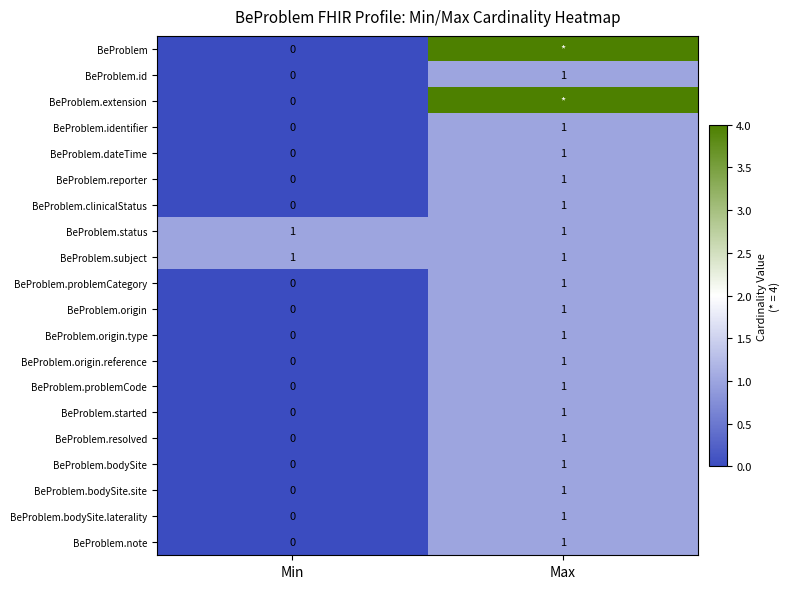

How many values in BeProblem.problemCode are above zero?

1